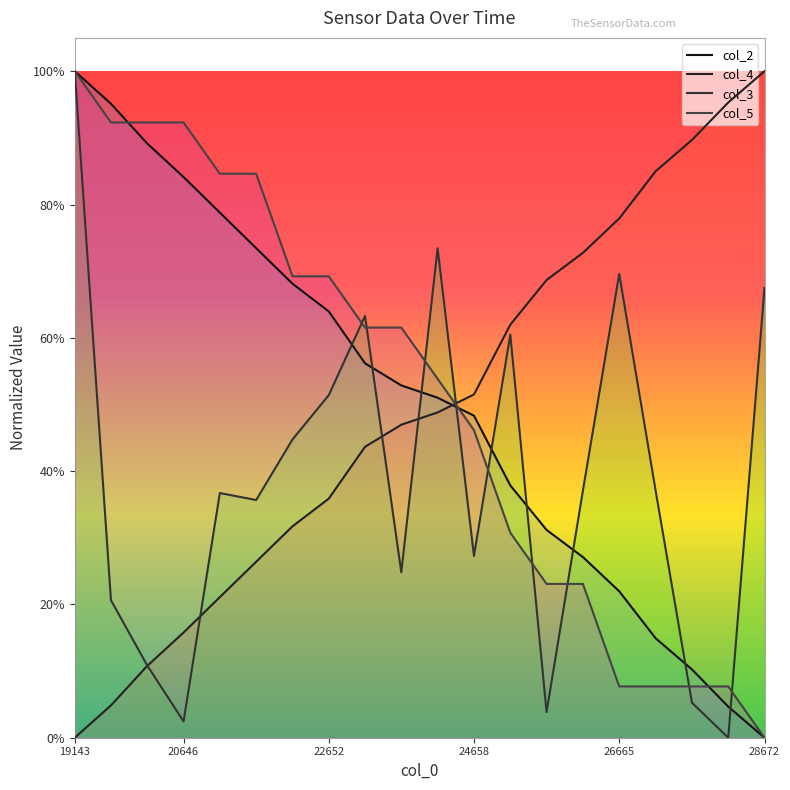

What are all the series names shown in the legend?

col_2, col_4, col_3, col_5